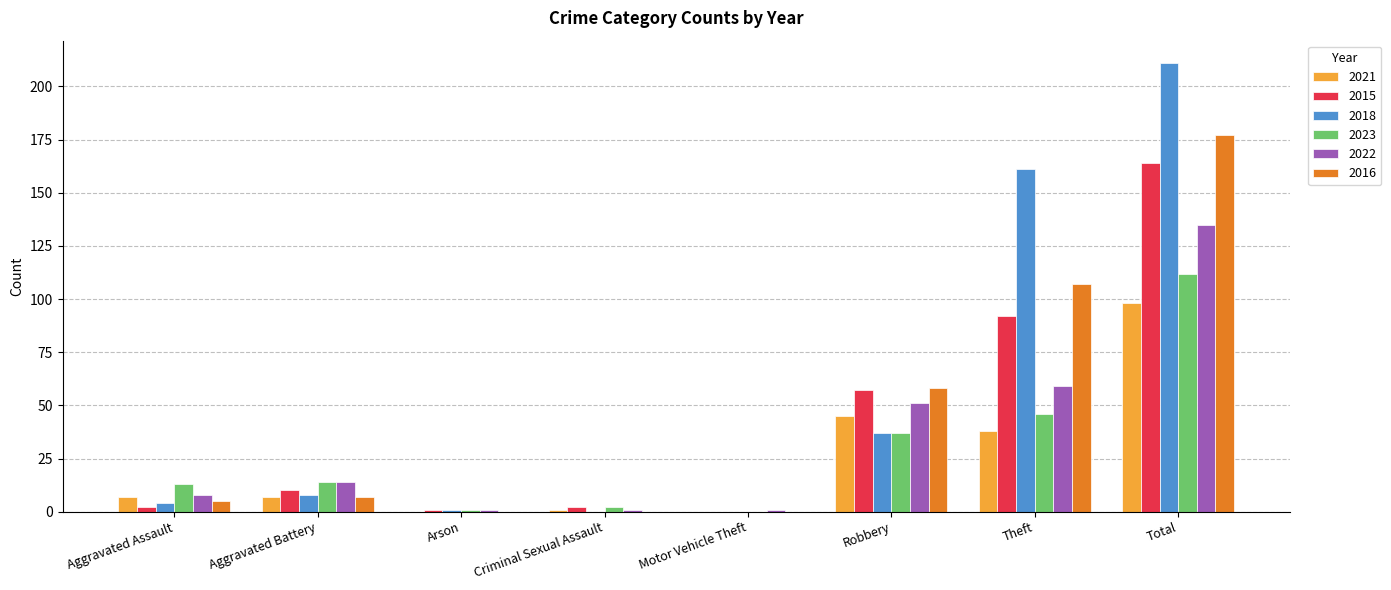

How many categories are shown in the chart?

8